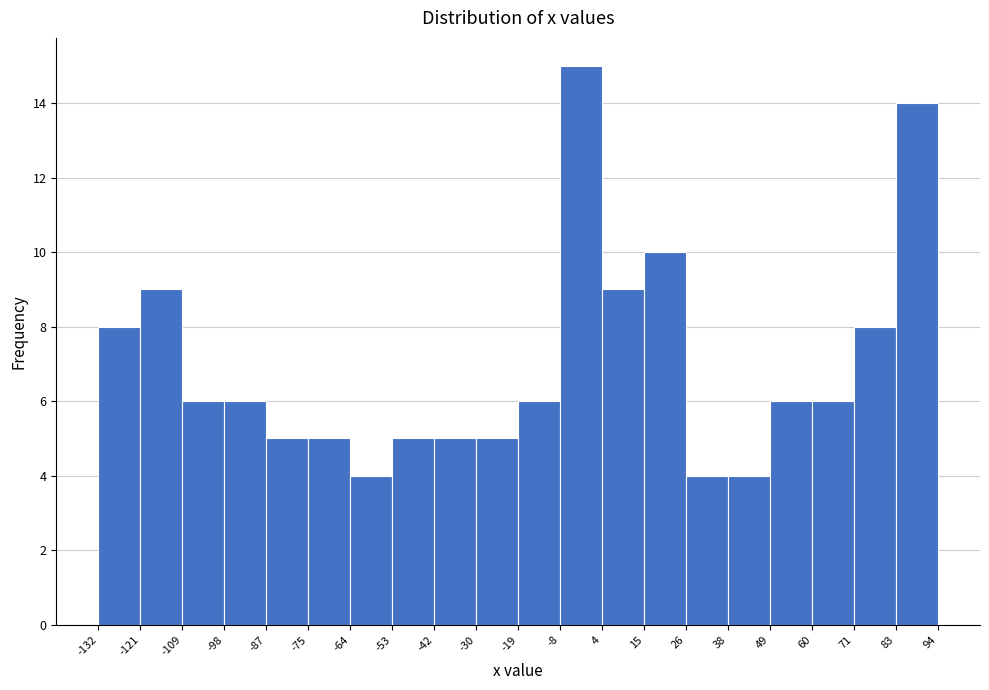

Reading left to right, list every bar in this chart as the range it spans on the x-axis followed by its height. The values are not printed on the chart, so give them approximately, as read against the axis.

-132 to -121: 8
-121 to -109: 9
-109 to -98: 6
-98 to -87: 6
-87 to -75: 5
-75 to -64: 5
-64 to -53: 4
-53 to -42: 5
-42 to -30: 5
-30 to -19: 5
-19 to -8: 6
-8 to 4: 15
4 to 15: 9
15 to 26: 10
26 to 38: 4
38 to 49: 4
49 to 60: 6
60 to 71: 6
71 to 83: 8
83 to 94: 14